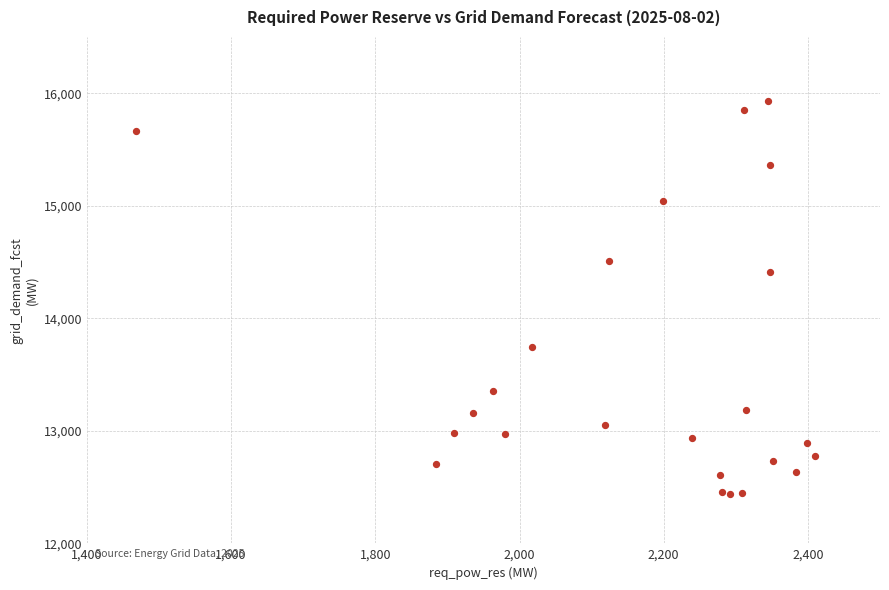

What Y value in the scatter plot is closest to 14183?

14415